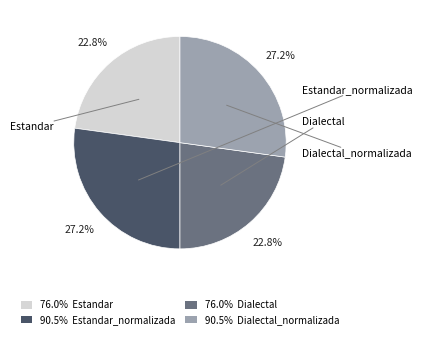

Does 90.5% Dialectal_normalizada represent more than half of the total?

No